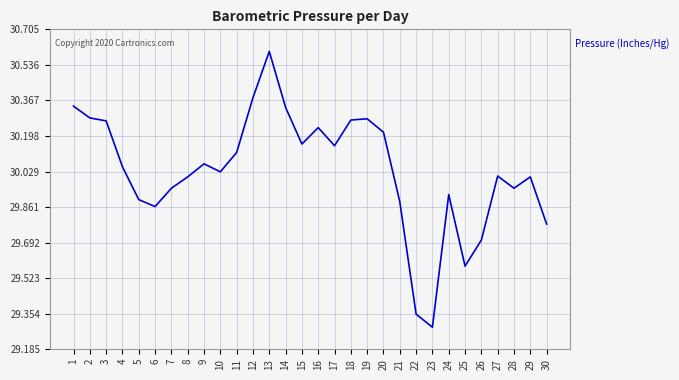

How many lines are shown in the chart?

1